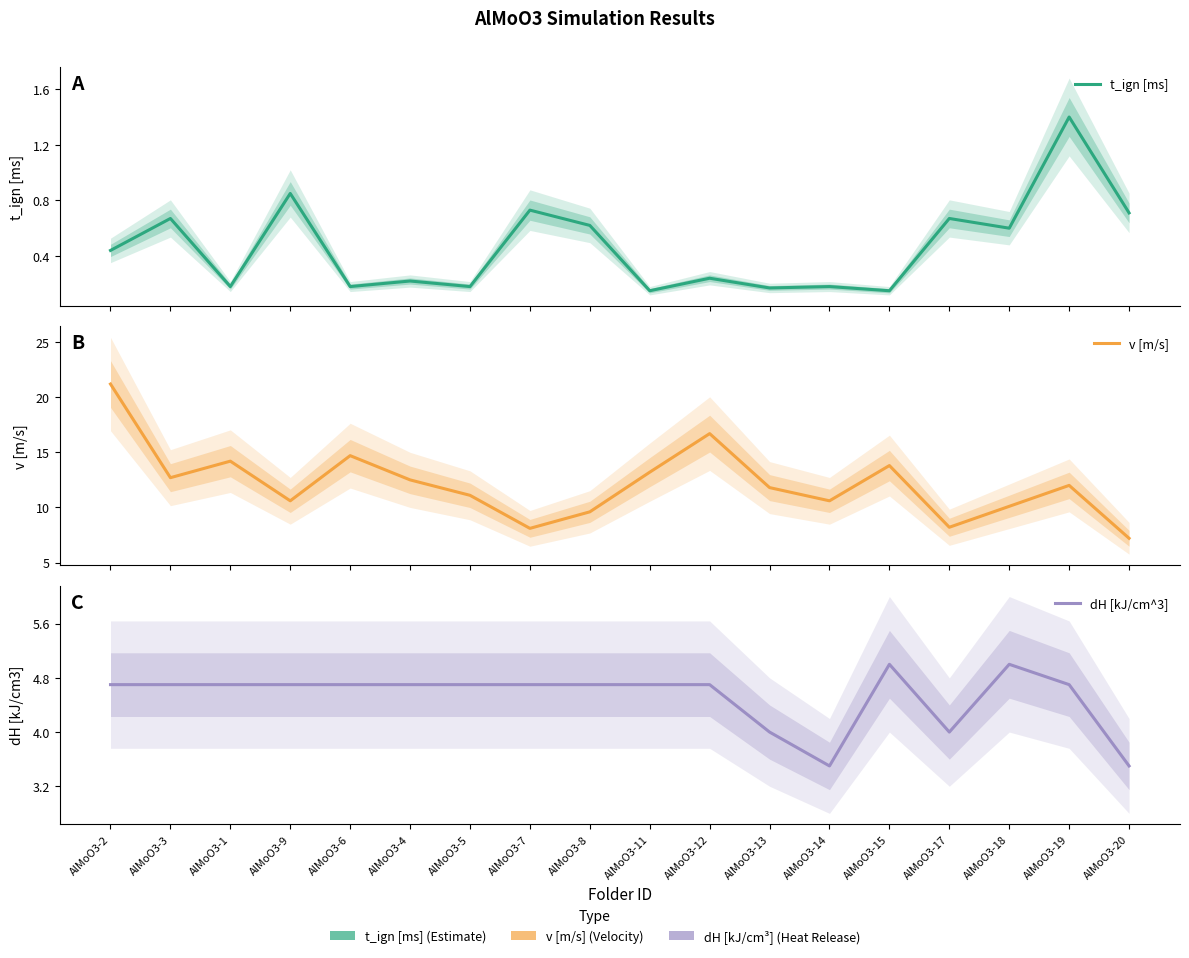

At which label does t_ign [ms] reach its peak?

AlMoO3-19